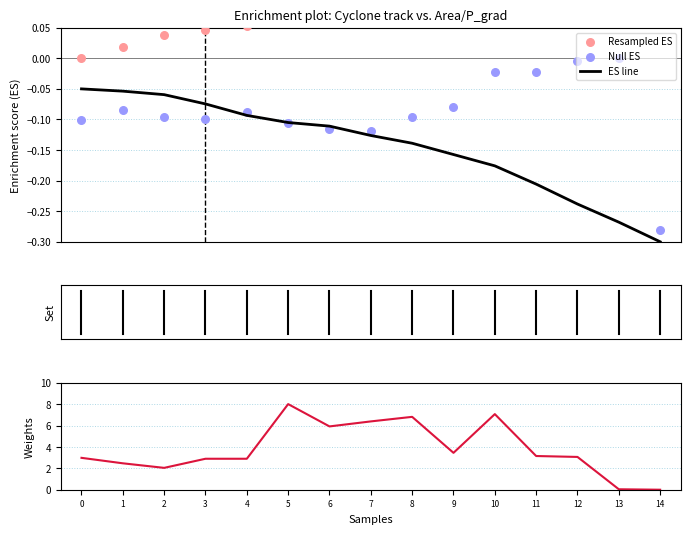

At how many categories does at least one series exceed 3?

8